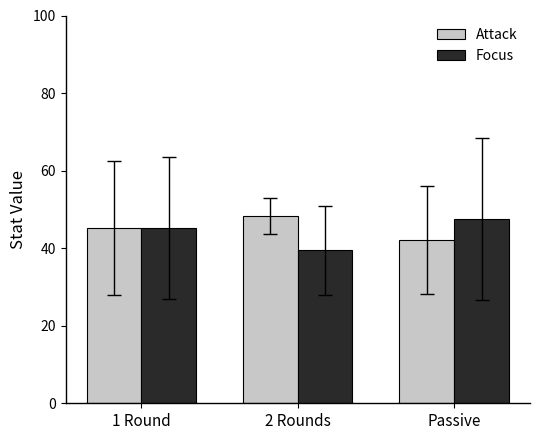

How many data points in Attack are less than 45?

1